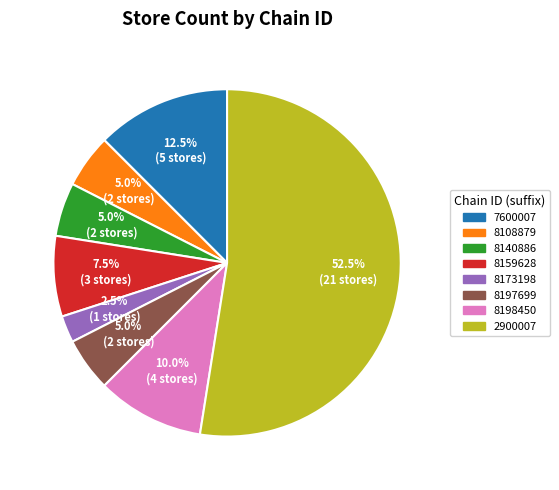

Is there a majority slice in this chart?

Yes